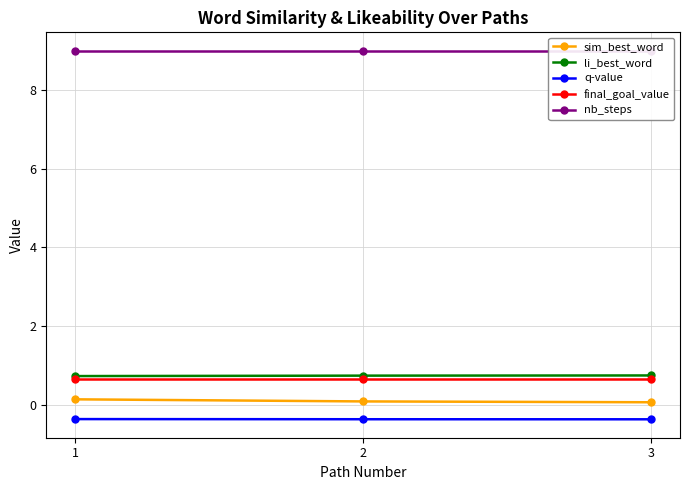

Where is li_best_word nearest to the value 0?

1